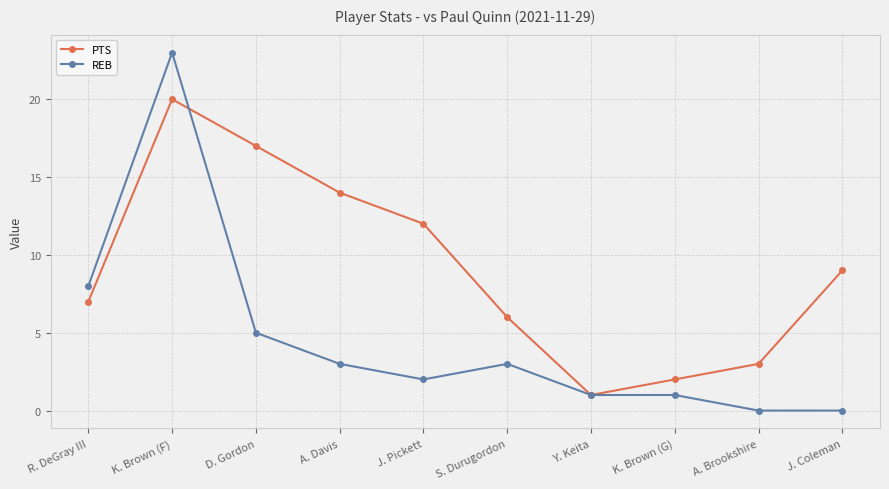

Which category has the lowest value in the PTS series?

Y. Keita